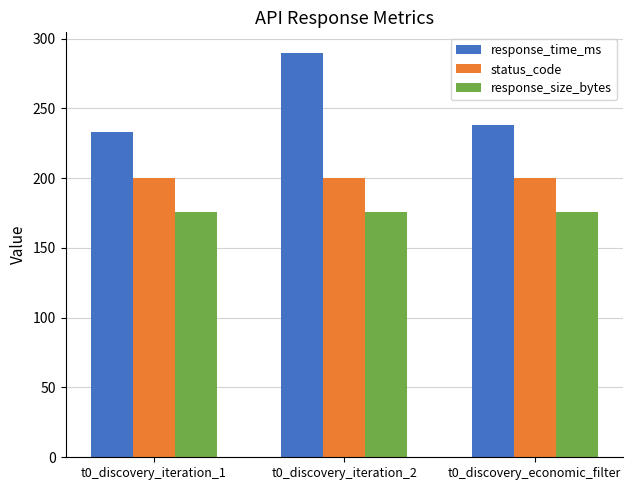

Rank the series at t0_discovery_iteration_1 from highest to lowest value.

response_time_ms, status_code, response_size_bytes